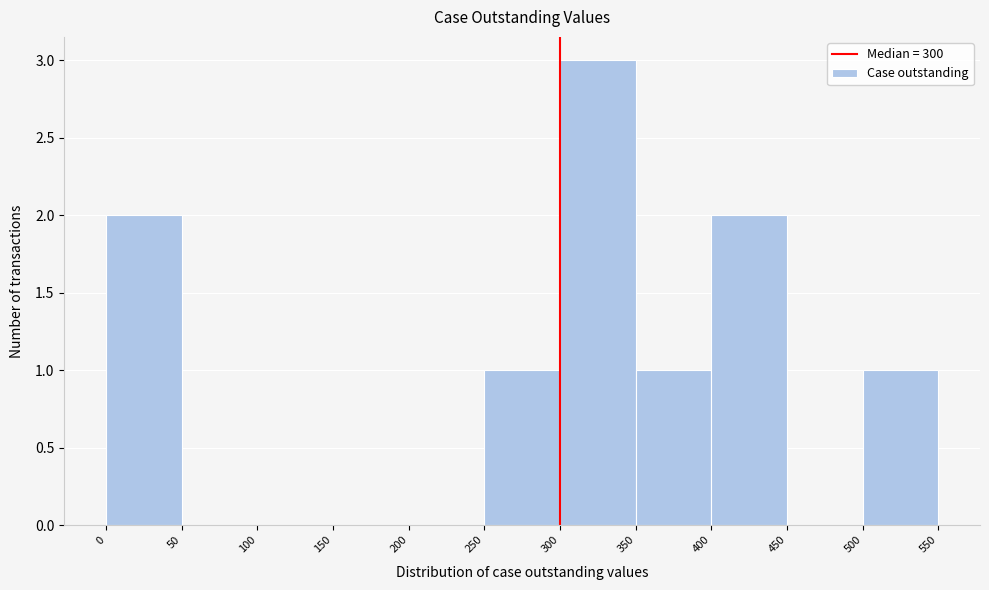

Which range on the x-axis has the tallest bar?

300 to 350